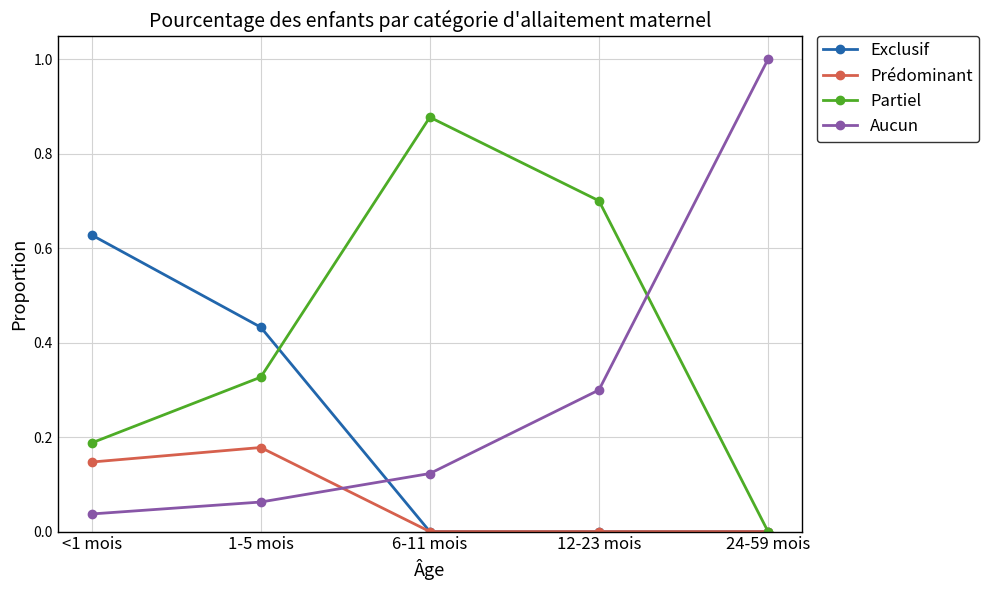

What is the total value across all series at 6-11 mois?

1.0